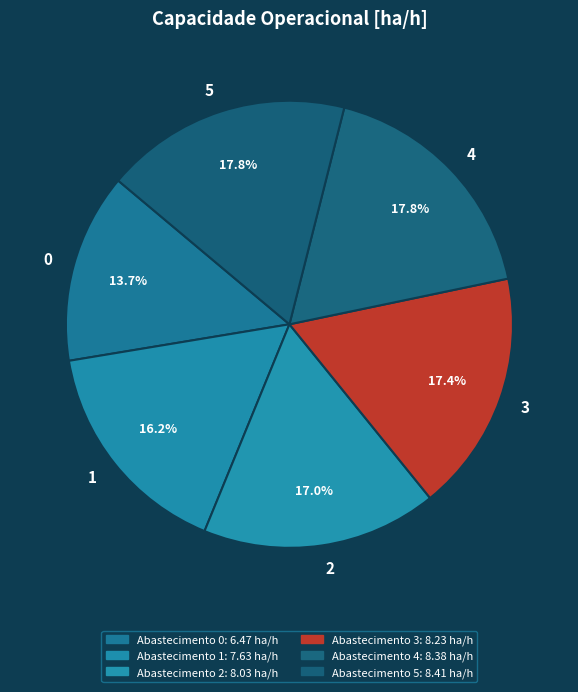

To the nearest percent, what portion does 1 represent?

16%